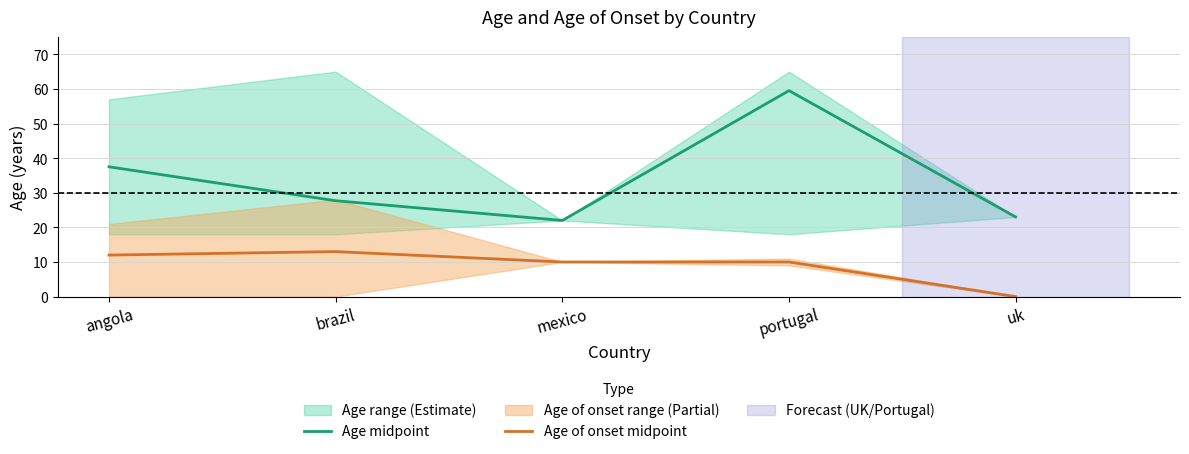

True or false: Age of onset midpoint and Age midpoint cross at least once.

False